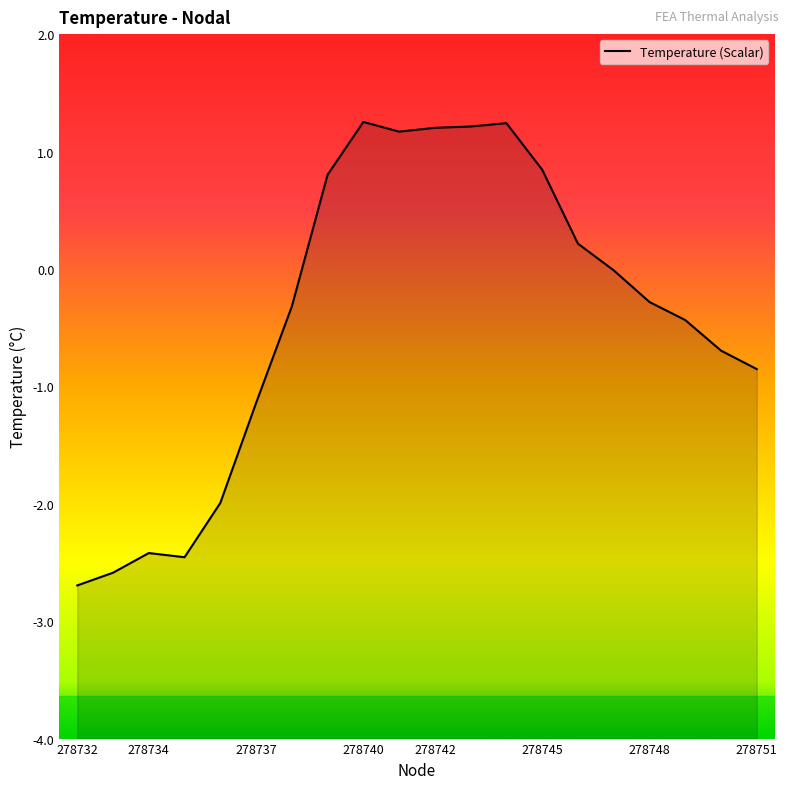

How many values are above zero?

8